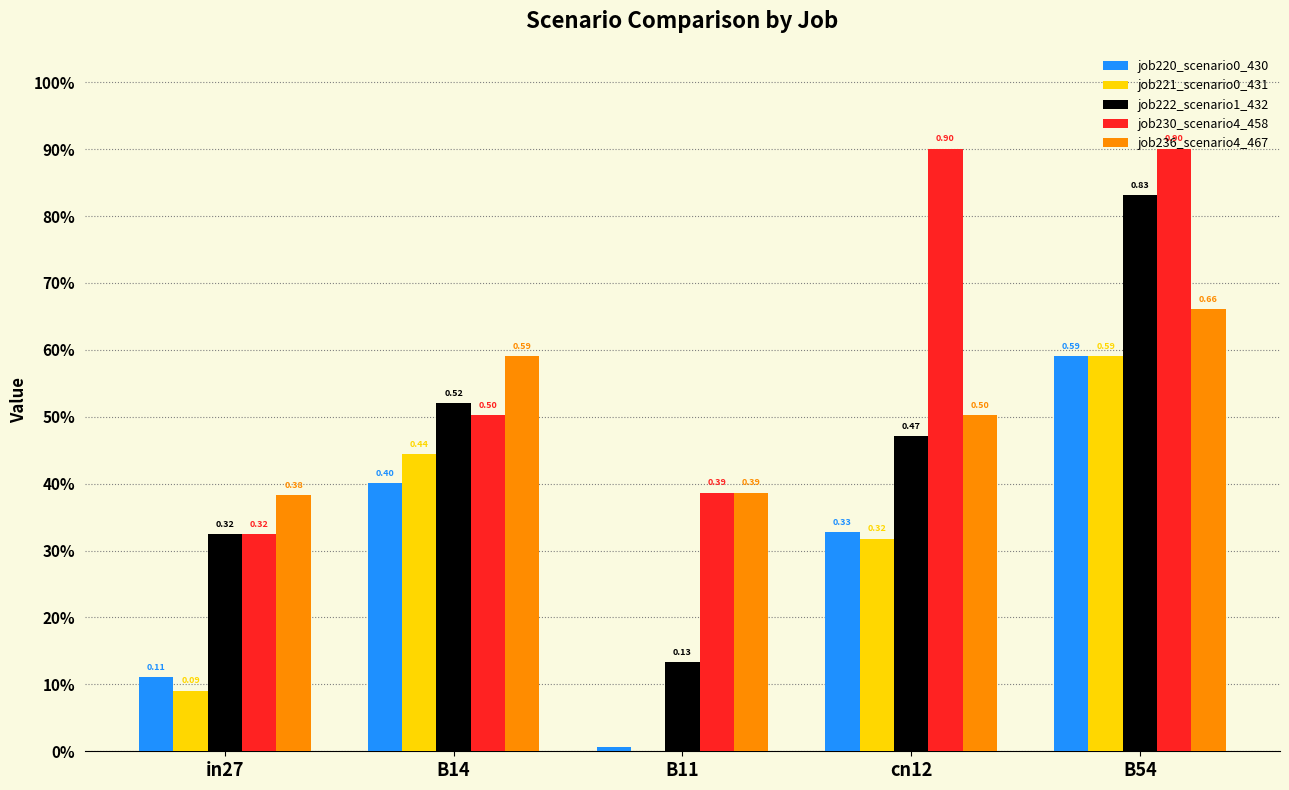

What value does the job230_scenario4_458 series have at in27?

0.3